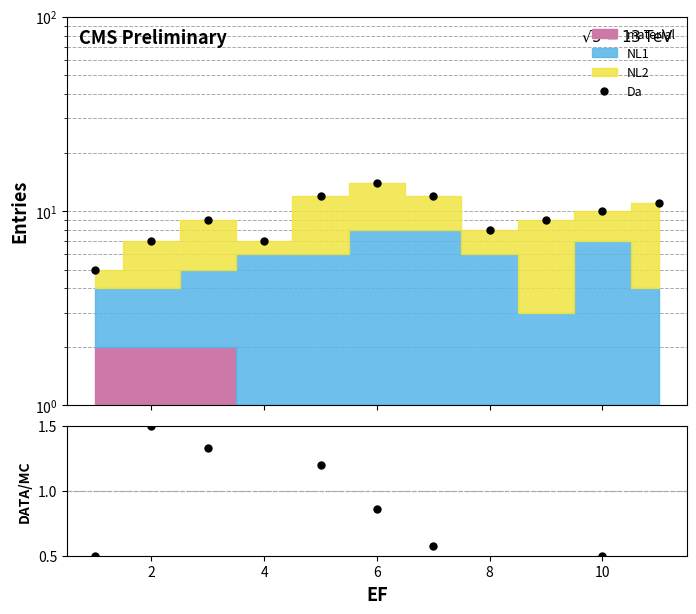

True or false: Data/MC has a value of 0.1 at 4.

False